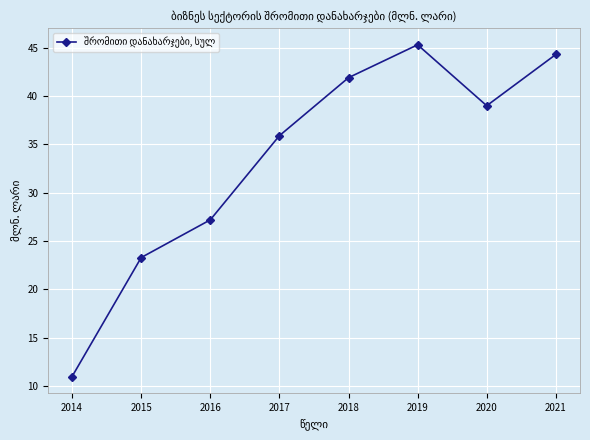

Between 2020 and 2016, which is larger?

2020